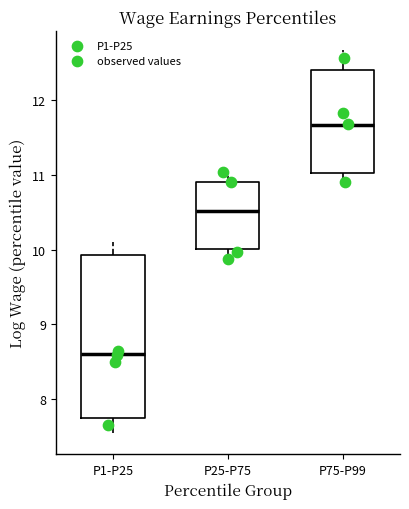

Reading left to right, read every box against the y-axis: the position of its median line, the range the box covers, and the ends of its whiskers. The values are not printed on the chart, so give them approximately, as read against the axis.

P1-P25: median 8.6, box 7.8 to 9.9, whiskers 7.5 to 10.1
P25-P75: median 10.5, box 10.0 to 10.9, whiskers 9.9 to 11.0
P75-P99: median 11.7, box 11.0 to 12.4, whiskers 10.9 to 12.7